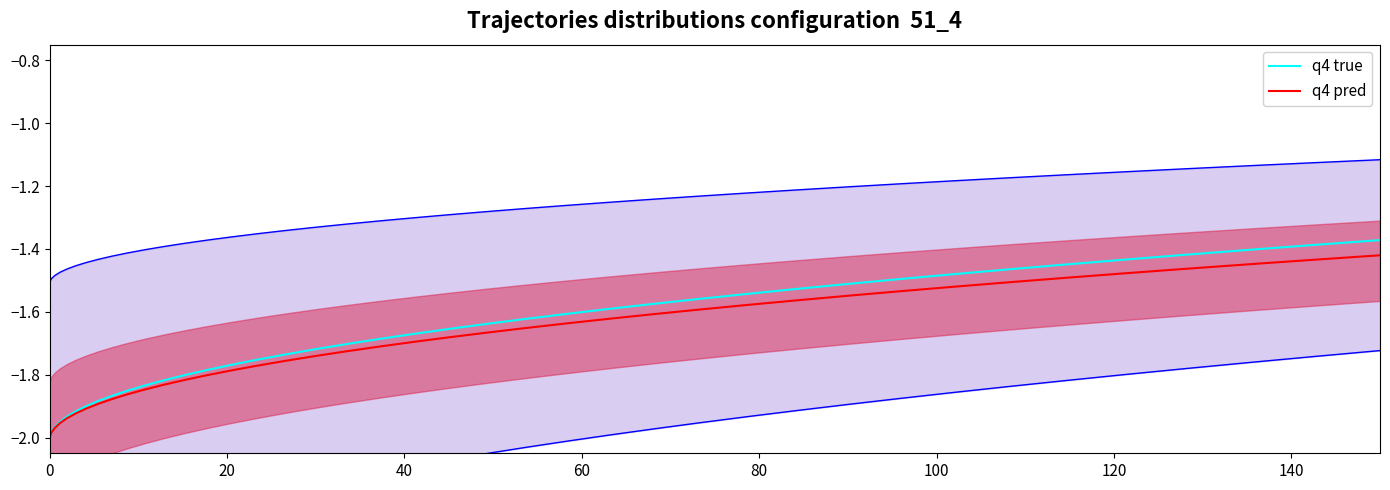

Count the number of categories in the chart.

40